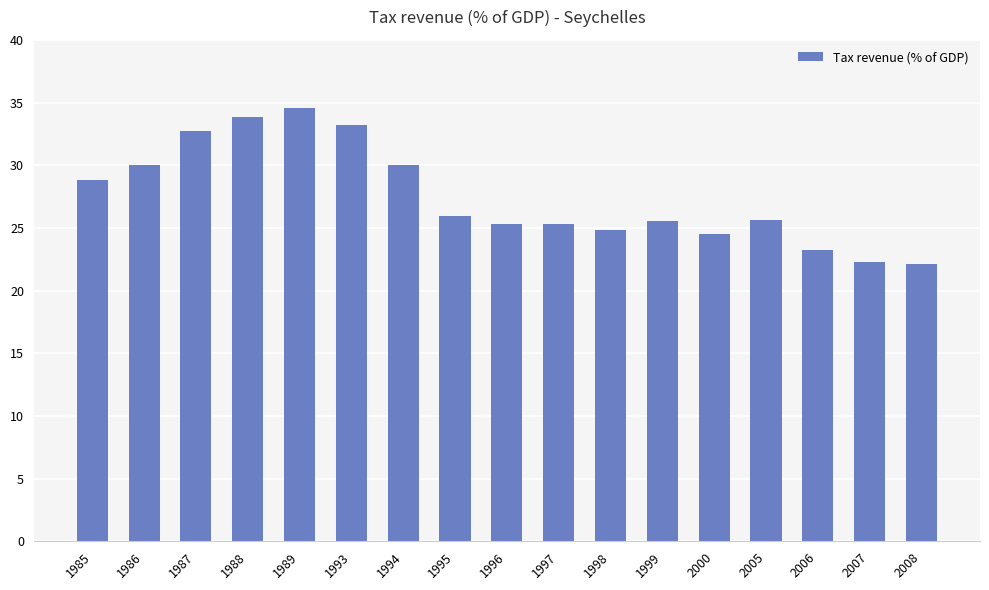

The value at 1993 is 57.4. True or false?

False